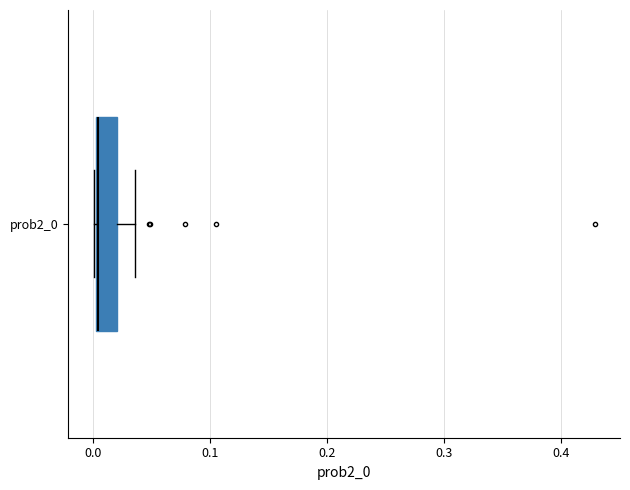

Read this box plot against the x-axis: the position of the median line, the range covered by the box, and the ends of both whiskers. The values are not printed on the chart, so give them approximately, as read against the axis.

median 0.00, box 0.00 to 0.02, whiskers 0.00 to 0.04